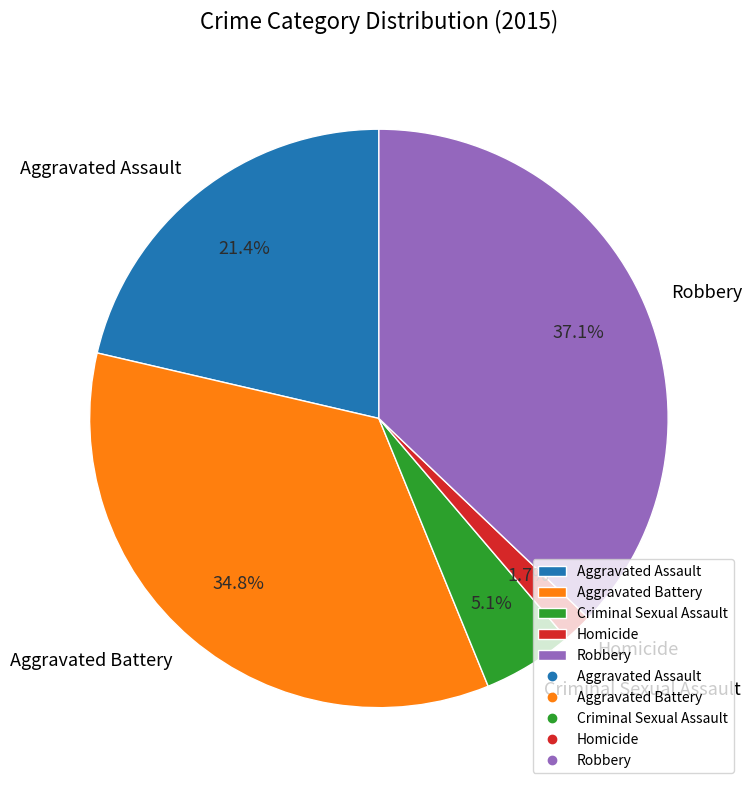

To the nearest percent, what is the combined percentage of Aggravated Battery and Aggravated Assault?

56%